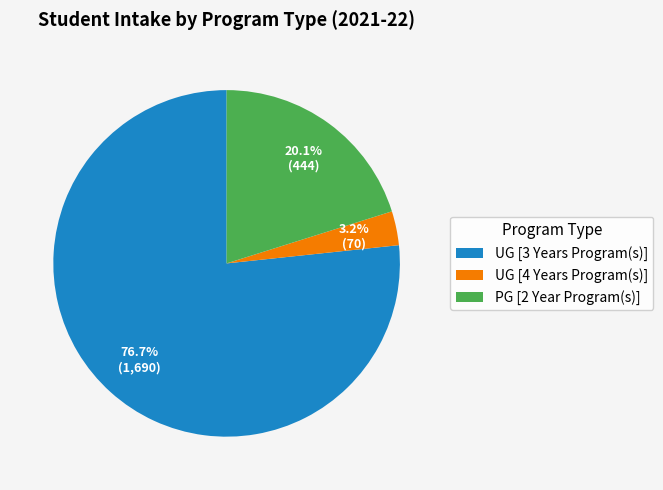

Which category has the smallest portion of the pie?

UG [4 Years Program(s)]